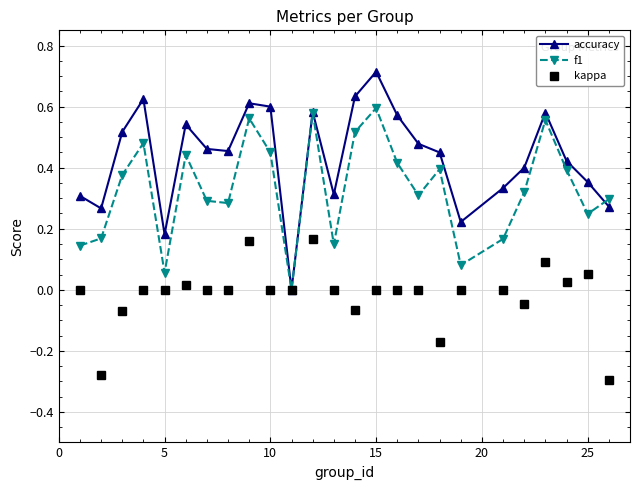

List the series in order of their overall mean, lowest first.

kappa, f1, accuracy